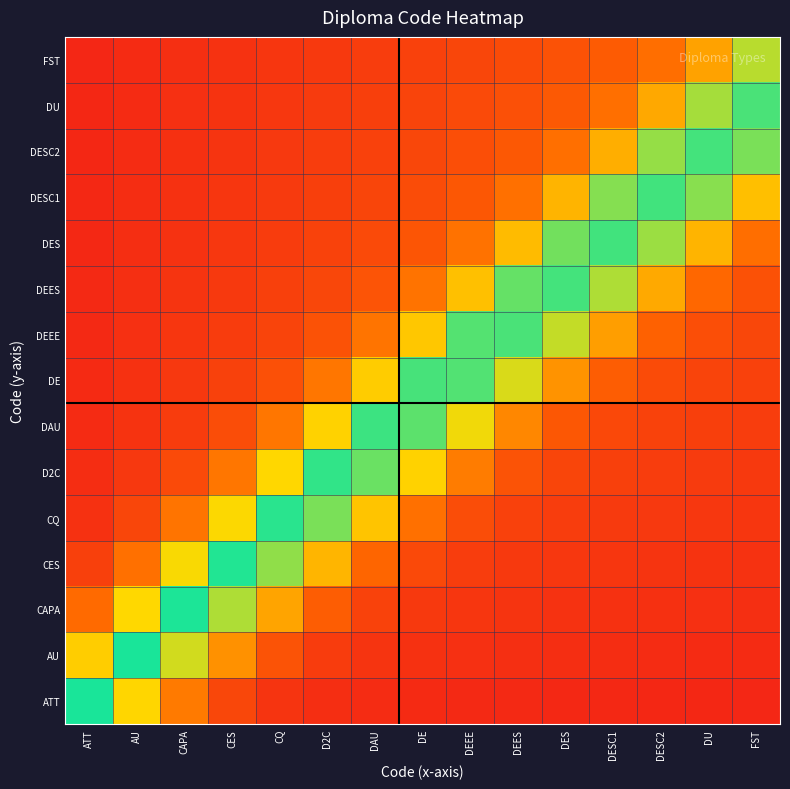

Reading left to right, list all the values displayed in this chart.

ATT: ATT=1.0	AU=0.7	CAPA=0.4	CES=0.2	CQ=0.1	D2C=0.1	DAU=0.1	DE=0.1	DEEE=0.1	DEES=0.1	DES=0.1	DESC1=0.1	DESC2=0.1	DU=0.1	FST=0.1
AU: ATT=0.6	AU=1.0	CAPA=0.7	CES=0.5	CQ=0.3	D2C=0.2	DAU=0.1	DE=0.1	DEEE=0.1	DEES=0.1	DES=0.1	DESC1=0.1	DESC2=0.1	DU=0.1	FST=0.1
CAPA: ATT=0.3	AU=0.7	CAPA=1.0	CES=0.8	CQ=0.5	D2C=0.3	DAU=0.2	DE=0.1	DEEE=0.1	DEES=0.1	DES=0.1	DESC1=0.1	DESC2=0.1	DU=0.1	FST=0.1
CES: ATT=0.2	AU=0.4	CAPA=0.7	CES=1.0	CQ=0.8	D2C=0.6	DAU=0.3	DE=0.2	DEEE=0.2	DEES=0.1	DES=0.1	DESC1=0.1	DESC2=0.1	DU=0.1	FST=0.1
CQ: ATT=0.1	AU=0.2	CAPA=0.4	CES=0.7	CQ=1.0	D2C=0.9	DAU=0.6	DE=0.4	DEEE=0.2	DEES=0.2	DES=0.2	DESC1=0.1	DESC2=0.1	DU=0.1	FST=0.1
D2C: ATT=0.1	AU=0.1	CAPA=0.2	CES=0.4	CQ=0.7	D2C=1.0	DAU=0.9	DE=0.6	DEEE=0.4	DEES=0.3	DES=0.2	DESC1=0.2	DESC2=0.2	DU=0.1	FST=0.1
DAU: ATT=0.1	AU=0.1	CAPA=0.2	CES=0.2	CQ=0.4	D2C=0.6	DAU=0.9	DE=0.9	DEEE=0.7	DEES=0.4	DES=0.3	DESC1=0.2	DESC2=0.2	DU=0.2	FST=0.2
DE: ATT=0.1	AU=0.1	CAPA=0.1	CES=0.2	CQ=0.2	D2C=0.4	DAU=0.6	DE=0.9	DEEE=0.9	DEES=0.7	DES=0.5	DESC1=0.3	DESC2=0.2	DU=0.2	FST=0.2
DEEE: ATT=0.1	AU=0.1	CAPA=0.1	CES=0.2	CQ=0.2	D2C=0.2	DAU=0.4	DE=0.6	DEEE=0.9	DEES=0.9	DES=0.8	DESC1=0.5	DESC2=0.3	DU=0.2	FST=0.2
DEES: ATT=0.1	AU=0.1	CAPA=0.1	CES=0.1	CQ=0.2	D2C=0.2	DAU=0.3	DE=0.4	DEEE=0.6	DEES=0.9	DES=0.9	DESC1=0.8	DESC2=0.5	DU=0.3	FST=0.2
DES: ATT=0.1	AU=0.1	CAPA=0.1	CES=0.1	CQ=0.2	D2C=0.2	DAU=0.2	DE=0.3	DEEE=0.4	DEES=0.6	DES=0.9	DESC1=0.9	DESC2=0.8	DU=0.6	FST=0.4
DESC1: ATT=0.1	AU=0.1	CAPA=0.1	CES=0.1	CQ=0.1	D2C=0.2	DAU=0.2	DE=0.2	DEEE=0.3	DEES=0.4	DES=0.6	DESC1=0.8	DESC2=0.9	DU=0.8	FST=0.6
DESC2: ATT=0.1	AU=0.1	CAPA=0.1	CES=0.1	CQ=0.1	D2C=0.2	DAU=0.2	DE=0.2	DEEE=0.2	DEES=0.3	DES=0.4	DESC1=0.5	DESC2=0.8	DU=0.9	FST=0.9
DU: ATT=0.1	AU=0.1	CAPA=0.1	CES=0.1	CQ=0.1	D2C=0.1	DAU=0.2	DE=0.2	DEEE=0.2	DEES=0.2	DES=0.3	DESC1=0.4	DESC2=0.5	DU=0.8	FST=0.9
FST: ATT=0.1	AU=0.1	CAPA=0.1	CES=0.1	CQ=0.1	D2C=0.1	DAU=0.2	DE=0.2	DEEE=0.2	DEES=0.2	DES=0.2	DESC1=0.3	DESC2=0.4	DU=0.5	FST=0.8